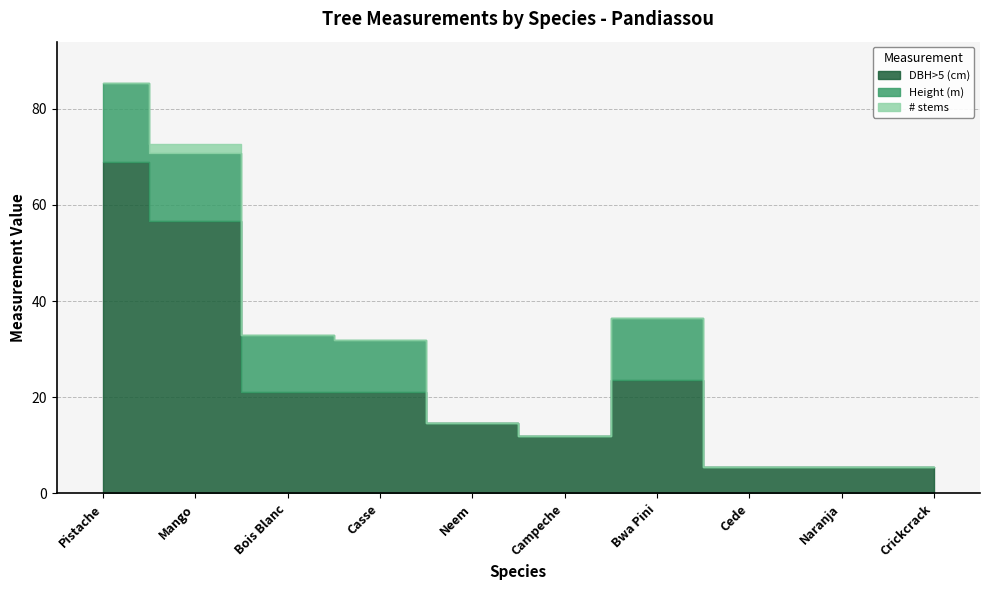

What is the label of the 9th point from the right?

Mango